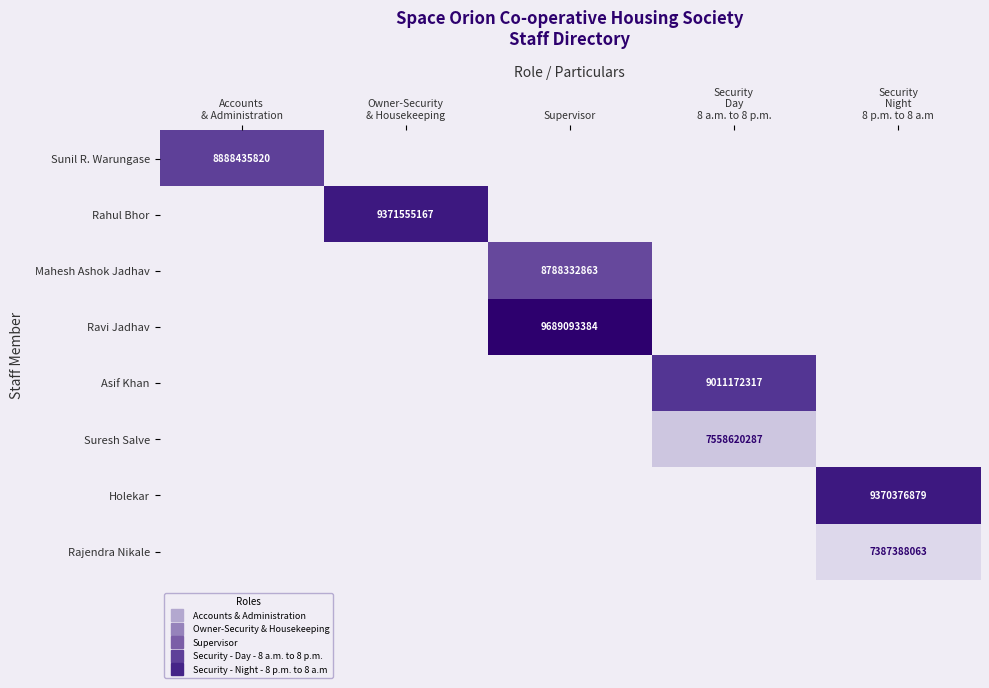

At which category does the chart reach its peak across all series?

Supervisor